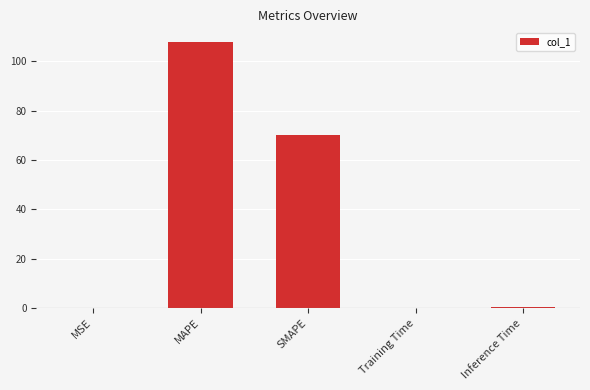

What is the greatest value displayed?

108.0